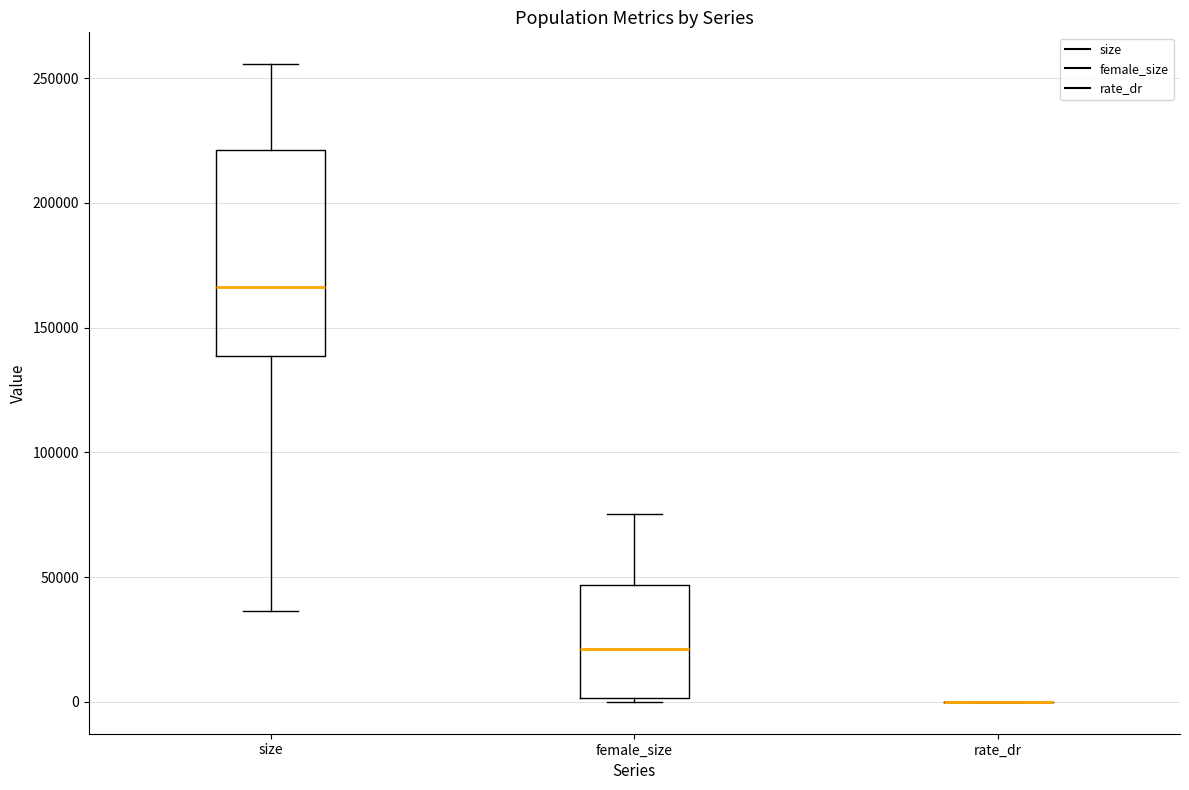

Reading left to right, read every box against the y-axis: the position of its median line, the range the box covers, and the ends of its whiskers. The values are not printed on the chart, so give them approximately, as read against the axis.

size: median 165000, box 140000 to 220000, whiskers 35000 to 255000
female_size: median 20000, box 0 to 45000, whiskers 0 to 75000
rate_dr: box collapsed to a line at 0, whiskers 0 to 0